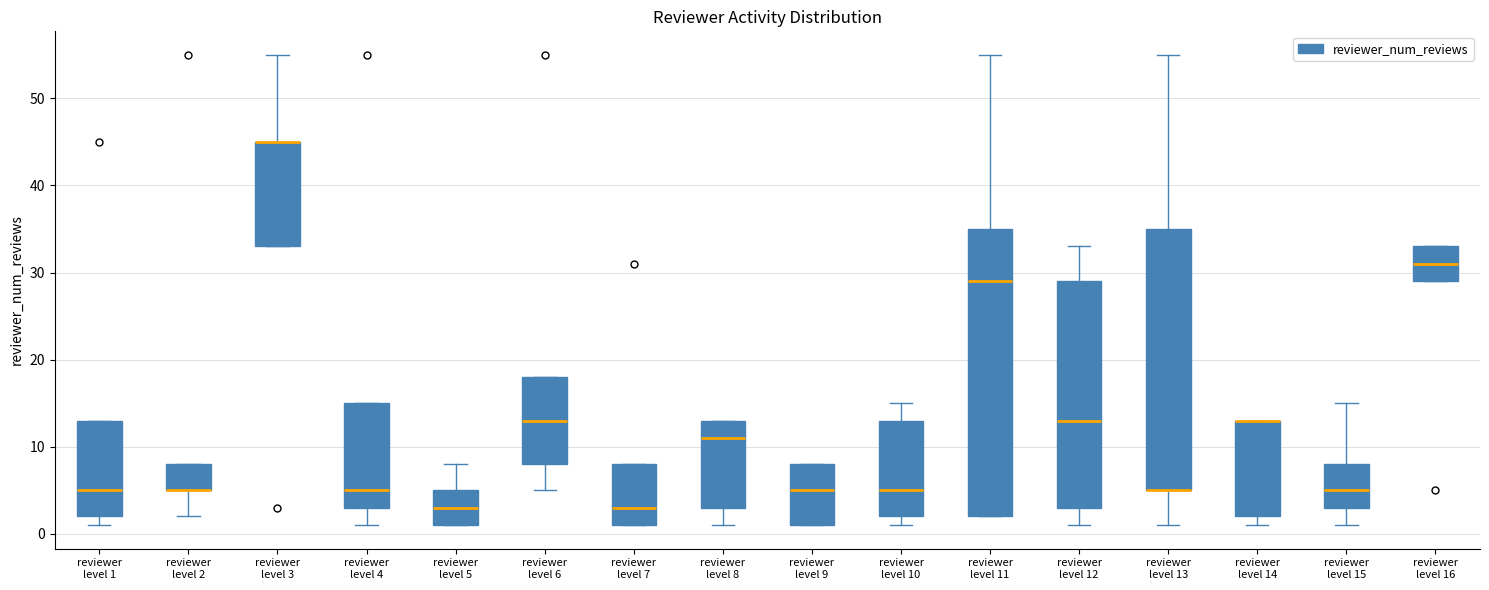

Reading left to right, read every box against the y-axis: the position of its median line, the range the box covers, and the ends of its whiskers. The values are not printed on the chart, so give them approximately, as read against the axis.

reviewer level 1: median 5, box 2 to 13, whiskers 1 to 13
reviewer level 2: median 5 (drawn on the box's lower edge), box 5 to 8, whiskers 2 to 8
reviewer level 3: median 45 (drawn on the box's upper edge), box 33 to 45, whiskers 33 to 55
reviewer level 4: median 5, box 3 to 15, whiskers 1 to 15
reviewer level 5: median 3, box 1 to 5, whiskers 1 to 8
reviewer level 6: median 13, box 8 to 18, whiskers 5 to 18
reviewer level 7: median 3, box 1 to 8, whiskers 1 to 8
reviewer level 8: median 11, box 3 to 13, whiskers 1 to 13
reviewer level 9: median 5, box 1 to 8, whiskers 1 to 8
reviewer level 10: median 5, box 2 to 13, whiskers 1 to 15
reviewer level 11: median 29, box 2 to 35, whiskers 2 to 55
reviewer level 12: median 13, box 3 to 29, whiskers 1 to 33
reviewer level 13: median 5 (drawn on the box's lower edge), box 5 to 35, whiskers 1 to 55
reviewer level 14: median 13 (drawn on the box's upper edge), box 2 to 13, whiskers 1 to 13
reviewer level 15: median 5, box 3 to 8, whiskers 1 to 15
reviewer level 16: median 31, box 29 to 33, whiskers 29 to 33